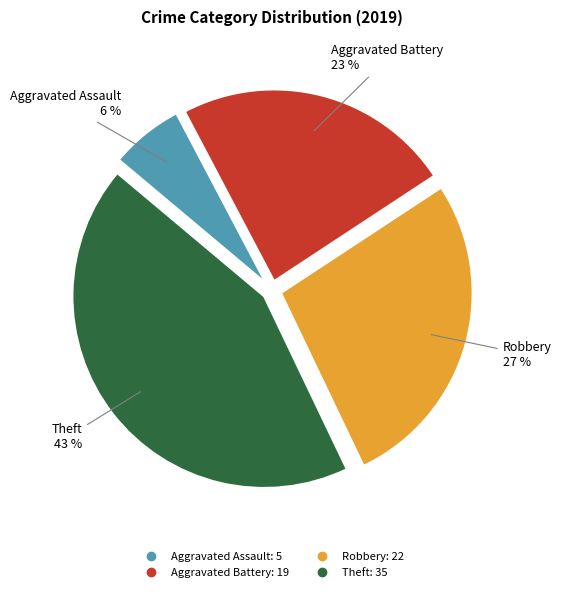

To the nearest percent, what is the difference between the Aggravated Assault and Theft slice percentages?

37%